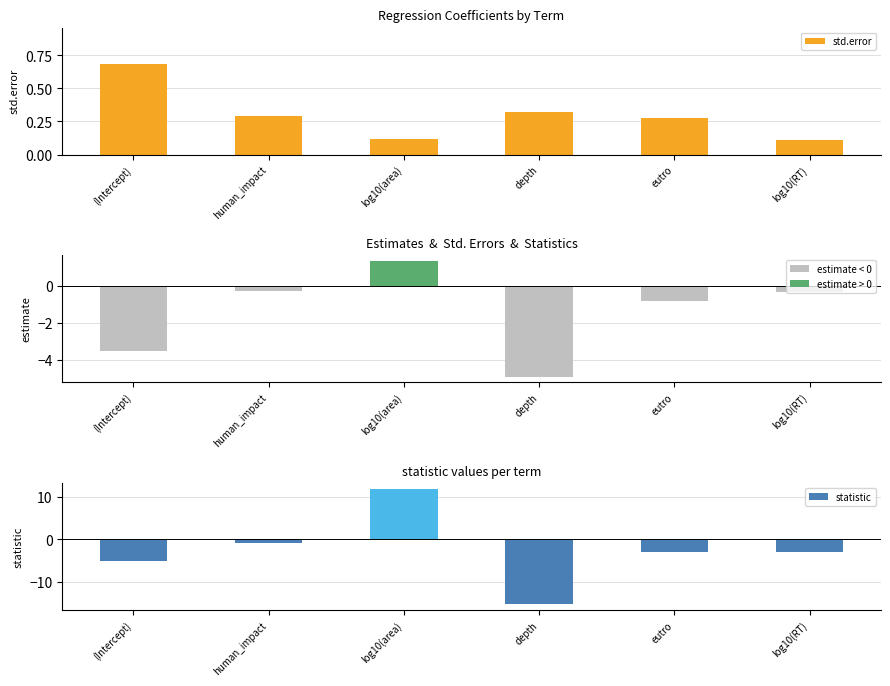

What is the difference between the second highest and minimum values in the statistic series?

14.4